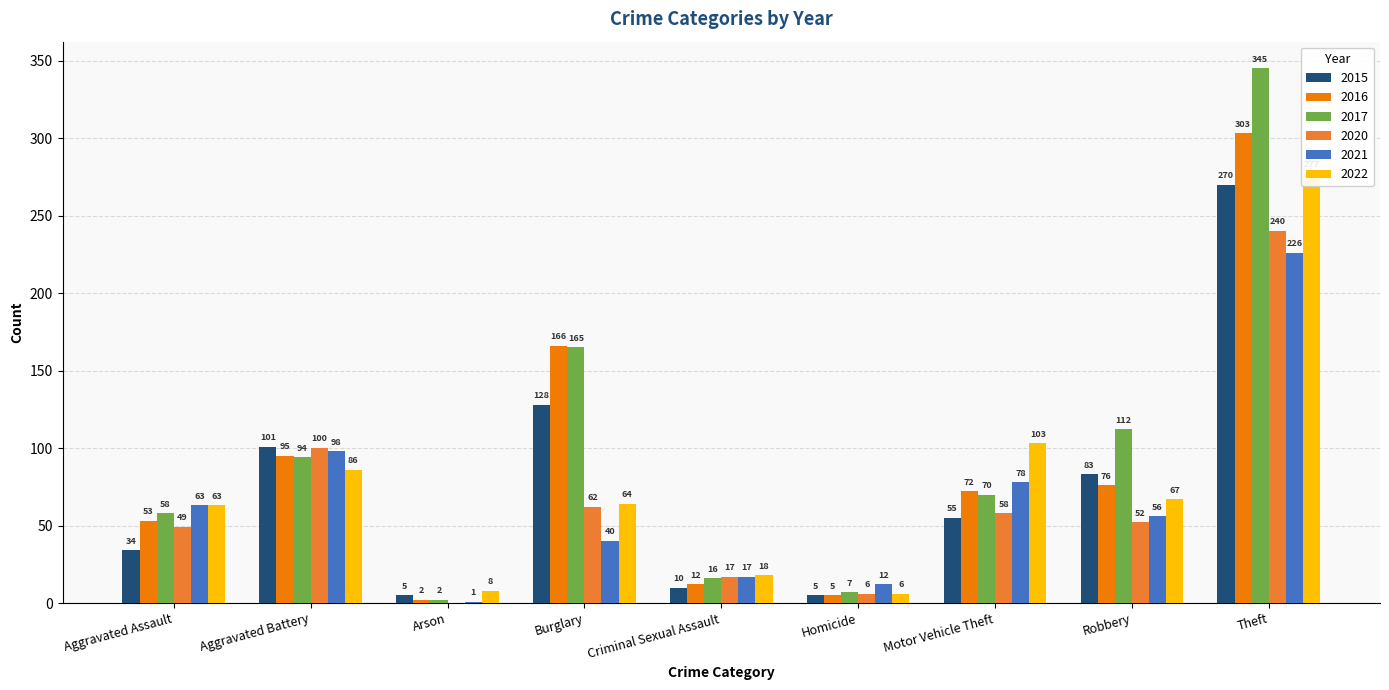

What is the total value across all series at Aggravated Battery?

574